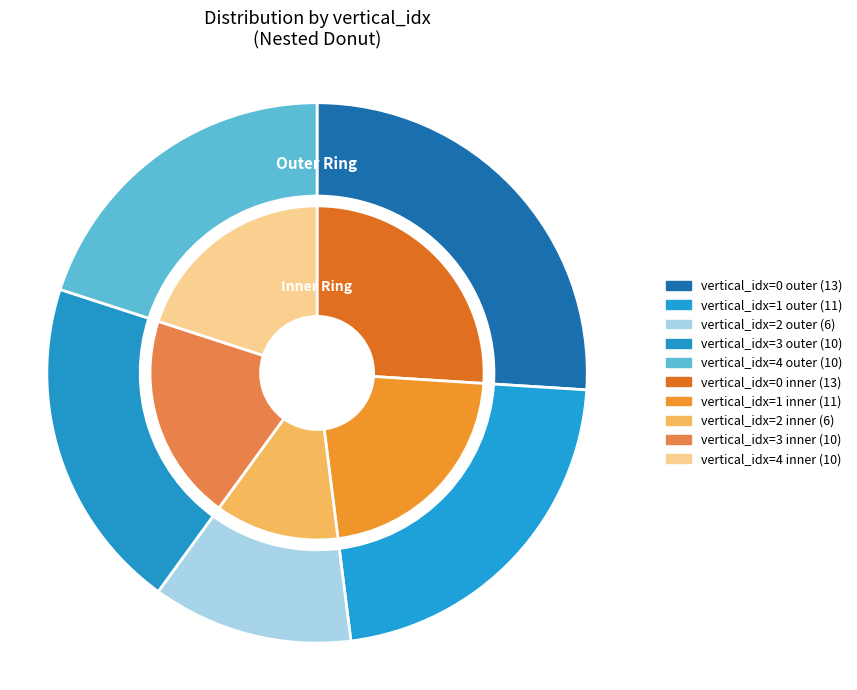

Do 2 and 1 together represent more than half of the pie?

No